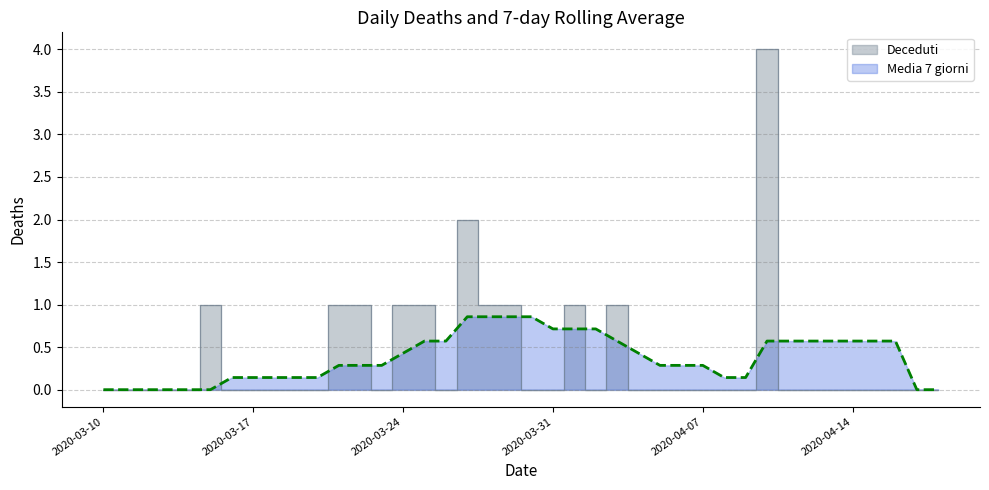

The value of Deceduti at 10 is 0.0. True or false?

True